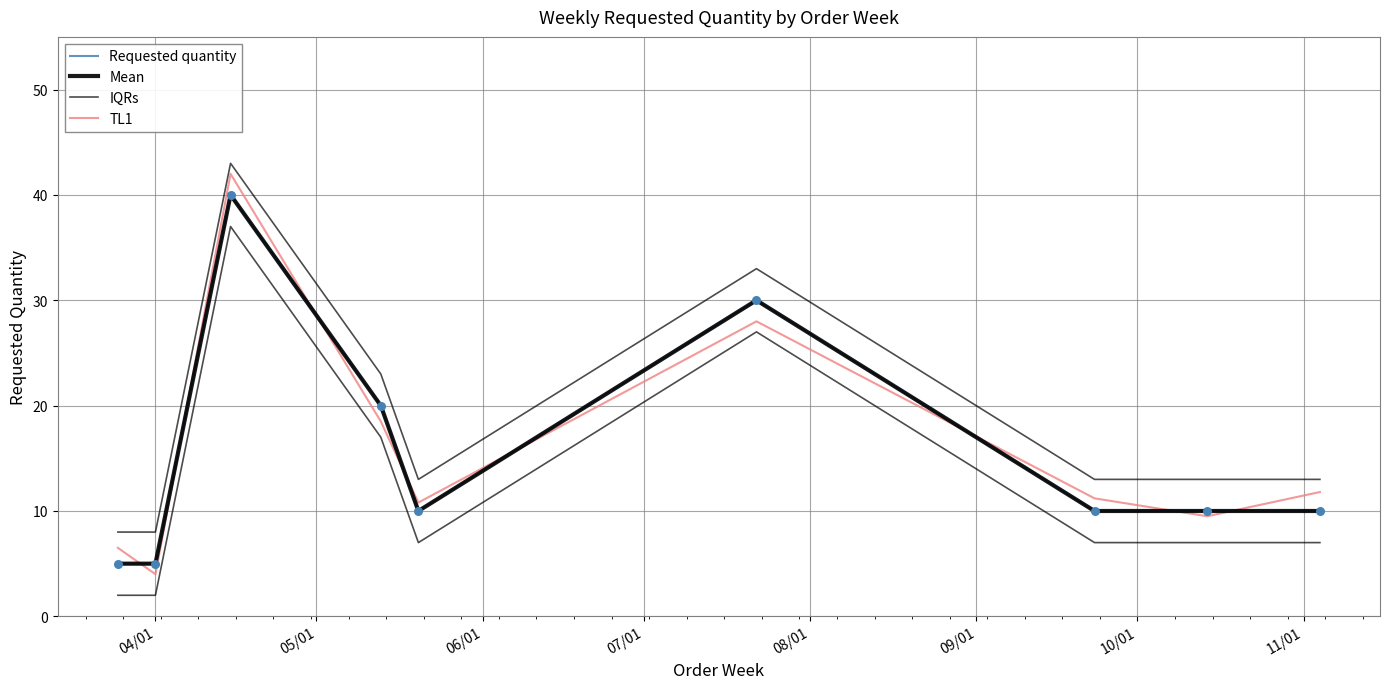

At how many categories does at least one series exceed 30?

2